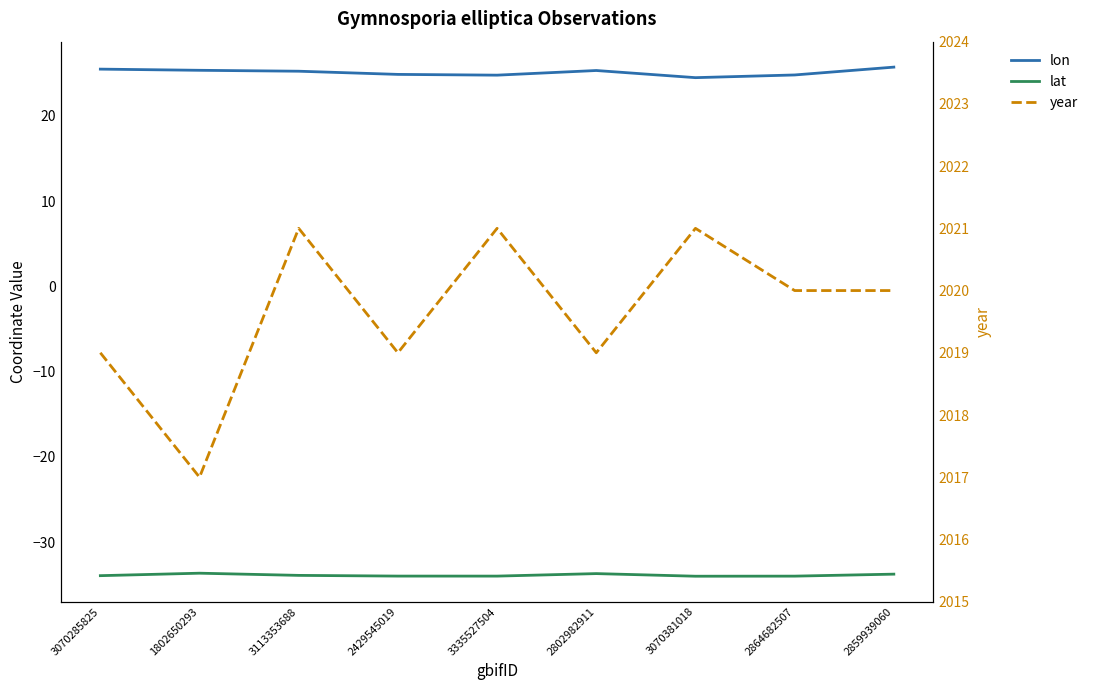

What is the spread (max minus min) of values at 2429545019?

2053.0